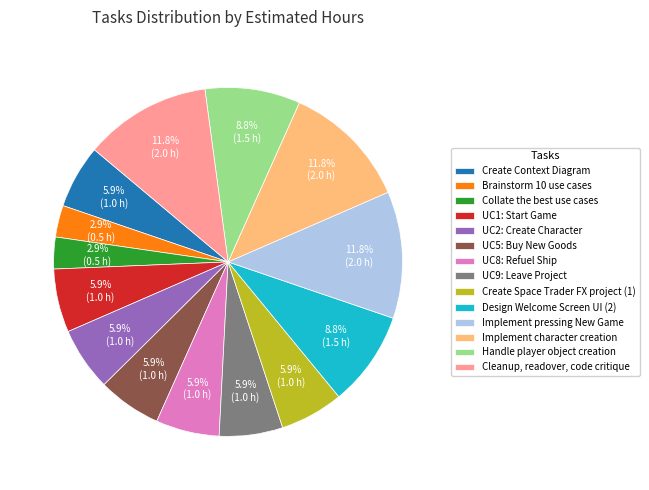

Between Implement character creation and Brainstorm 10 use cases, which is larger?

Implement character creation